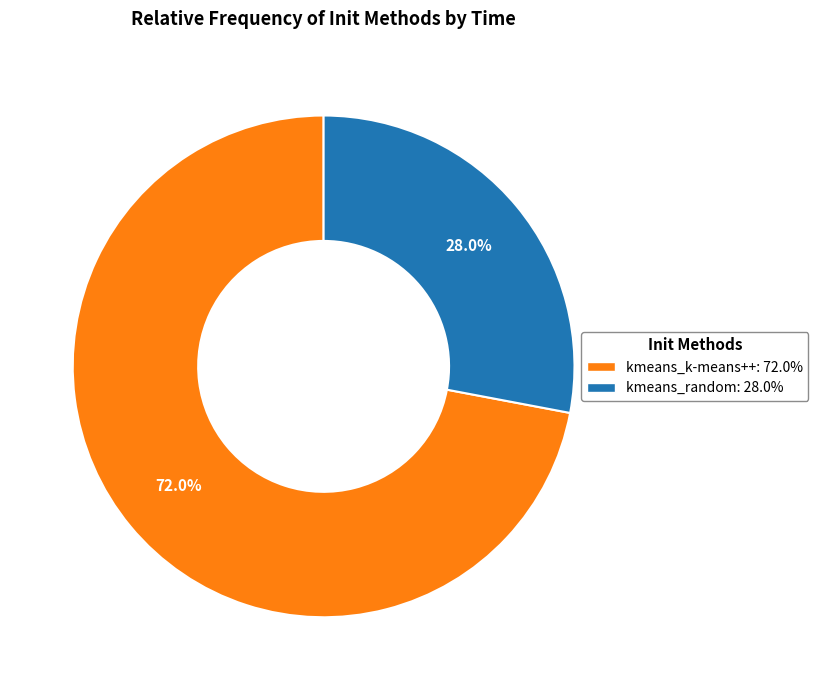

Combined, what portion of the pie is kmeans_k-means++ and kmeans_random?

100.0%